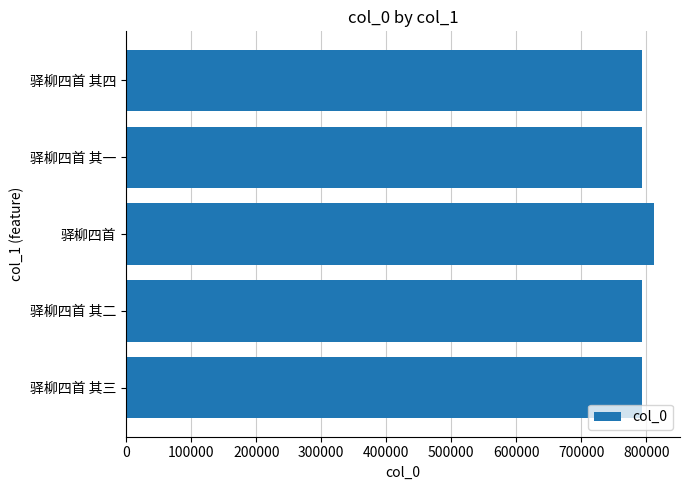

Approximately how many times larger is the value at 驿柳四首 其三 compared to 驿柳四首?

1.0